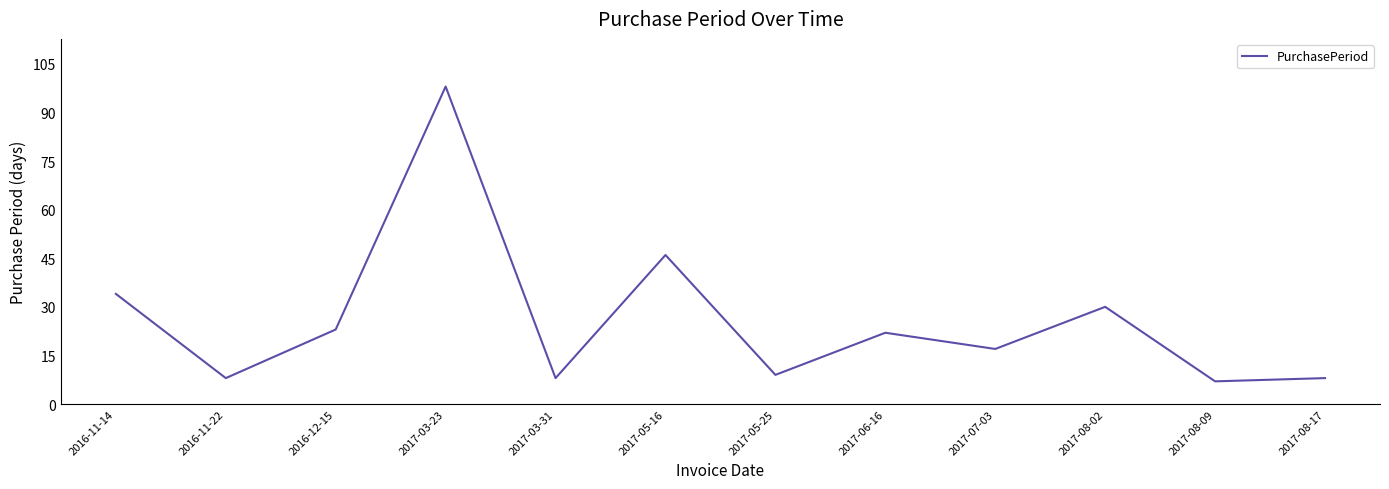

What is the minimum value shown in the chart?

7